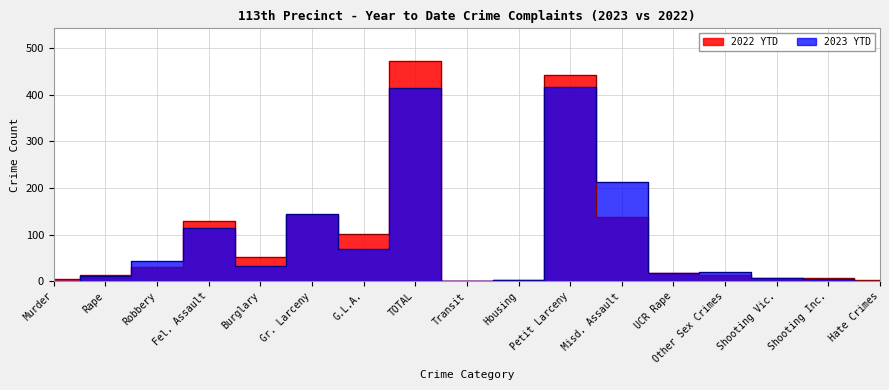

What position from the left is Shooting Vic.?

15